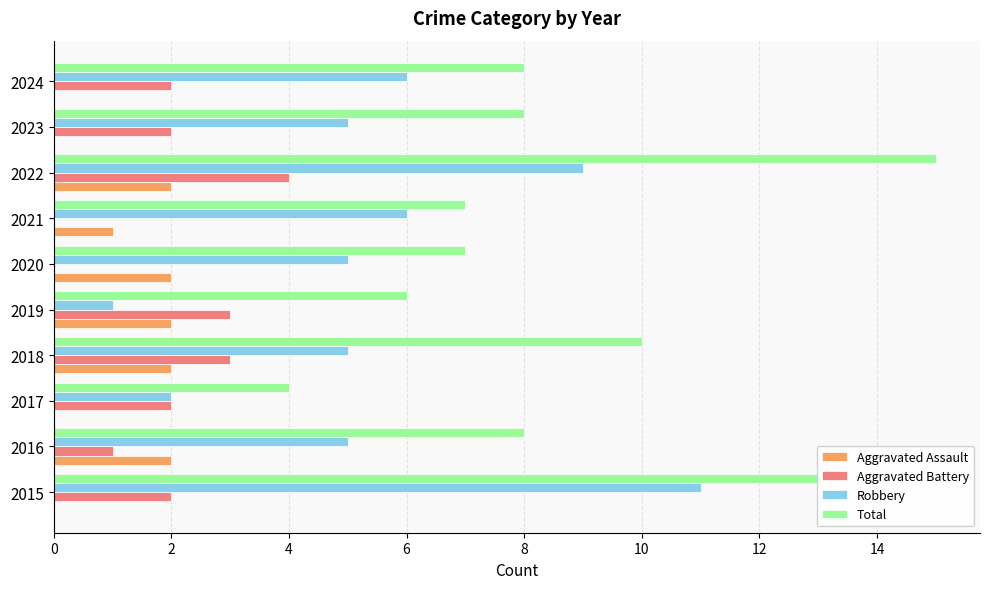

What is the maximum value shown in the chart?

15